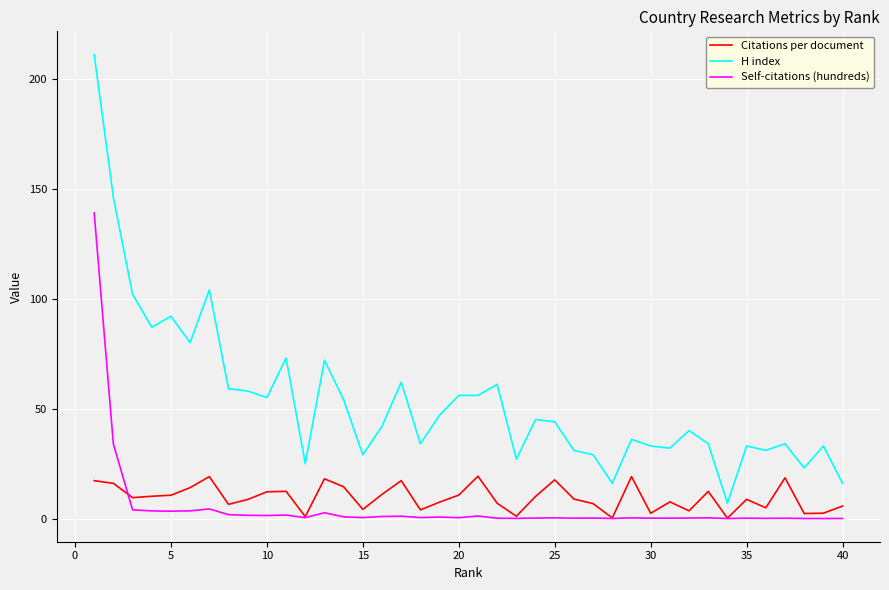

Which series has the largest total across all categories?

H index